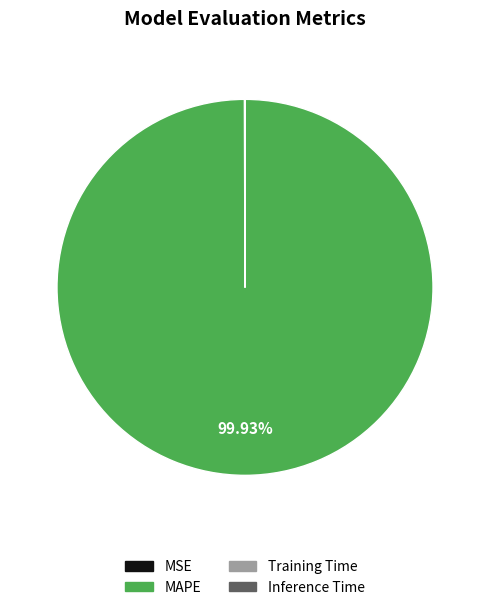

Is there a majority slice in this chart?

Yes